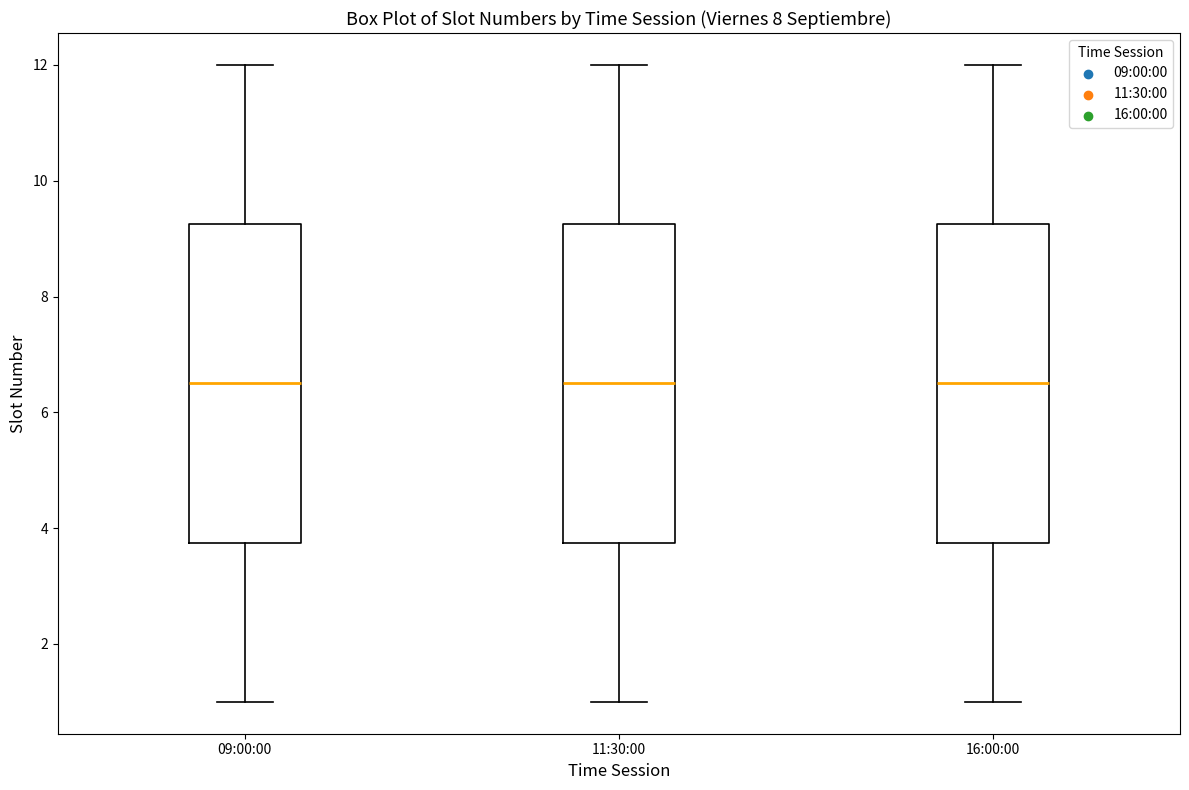

Reading left to right, transcribe this box plot: for each box, give where its median line is, the range the box spans, and where its two whiskers end, as read against the y-axis. The values are not printed on the chart, so give them approximately, as read against the axis.

09:00:00: median 6.6, box 3.8 to 9.2, whiskers 1.0 to 12.0
11:30:00: median 6.6, box 3.8 to 9.2, whiskers 1.0 to 12.0
16:00:00: median 6.6, box 3.8 to 9.2, whiskers 1.0 to 12.0